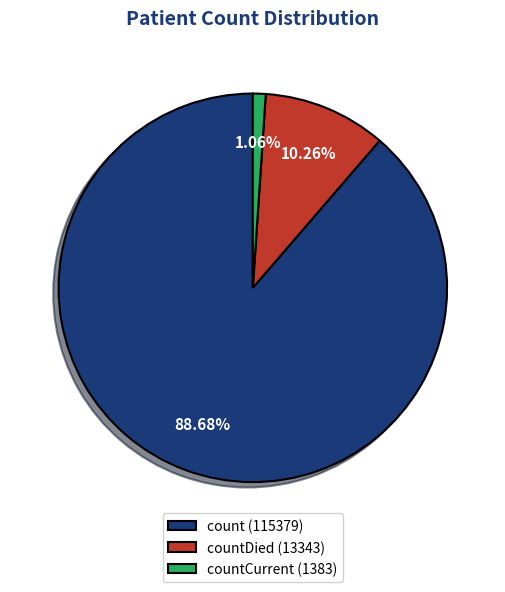

What is the smallest slice in the pie chart?

countCurrent (1383)